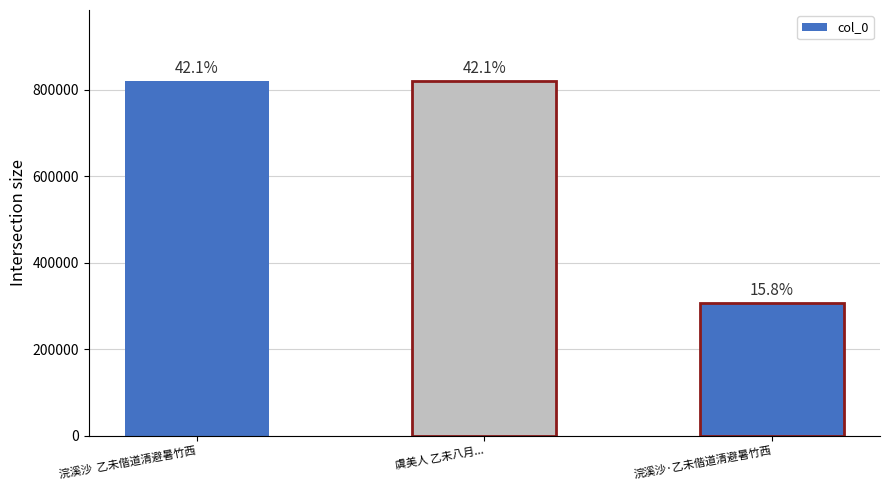

Does the chart contain any negative values?

No